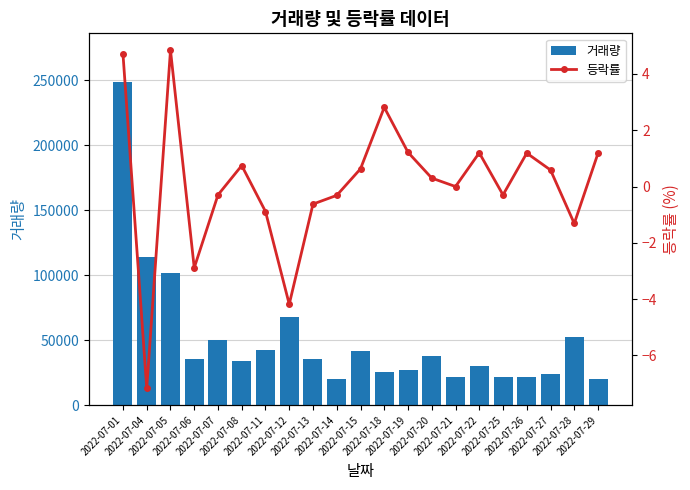

Reading left to right, extract all data points from this chart.

거래량: 2022-07-01=248940.0	2022-07-04=113905.0	2022-07-05=101730.0	2022-07-06=35650.0	2022-07-07=50247.0	2022-07-08=33588.0	2022-07-11=42729.0	2022-07-12=67981.0	2022-07-13=35524.0	2022-07-14=20244.0	2022-07-15=41625.0	2022-07-18=25133.0	2022-07-19=27068.0	2022-07-20=38178.0	2022-07-21=21633.0	2022-07-22=30077.0	2022-07-25=21610.0	2022-07-26=21415.0	2022-07-27=24221.0	2022-07-28=52697.0	2022-07-29=20072.0
등락률: 2022-07-01=4.7	2022-07-04=-7.2	2022-07-05=4.8	2022-07-06=-2.9	2022-07-07=-0.3	2022-07-08=0.7	2022-07-11=-0.9	2022-07-12=-4.2	2022-07-13=-0.6	2022-07-14=-0.3	2022-07-15=0.6	2022-07-18=2.8	2022-07-19=1.2	2022-07-20=0.3	2022-07-21=0.0	2022-07-22=1.2	2022-07-25=-0.3	2022-07-26=1.2	2022-07-27=0.6	2022-07-28=-1.3	2022-07-29=1.2